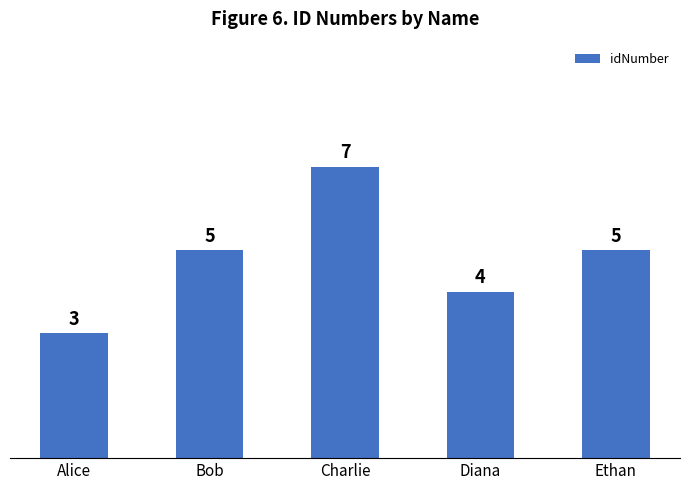

What is the difference between the maximum and minimum values?

4